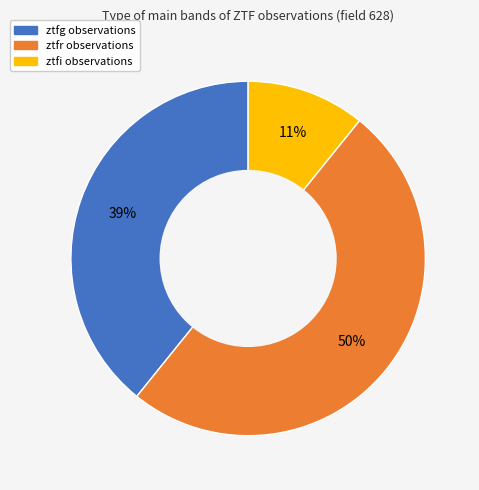

To the nearest percent, what is the difference between the ztfg and ztfi slice percentages?

28%